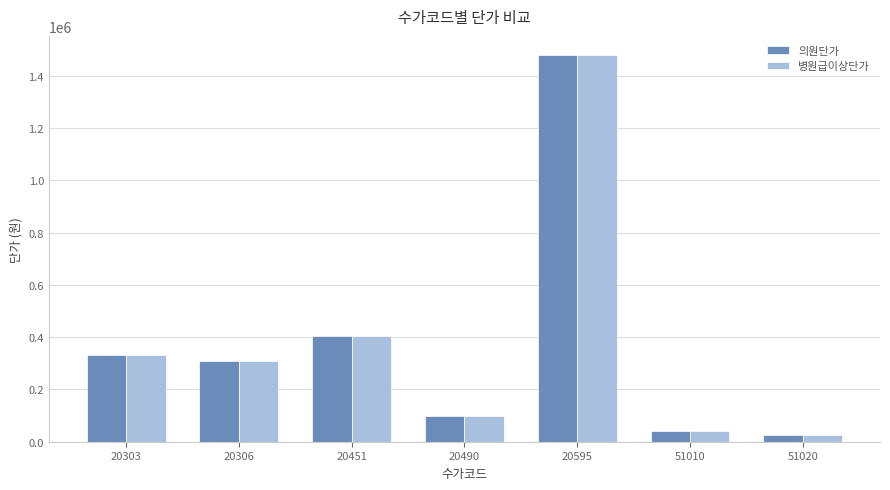

At which category is the sum across all series the highest?

20595